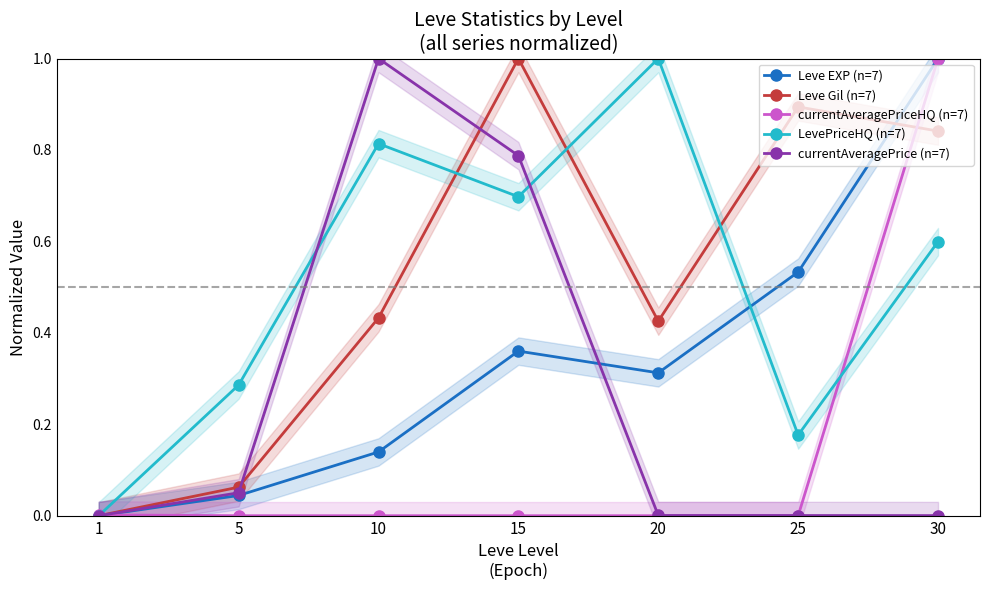

True or false: LevePriceHQ (n=7) and Leve Gil (n=7) cross at least once.

True